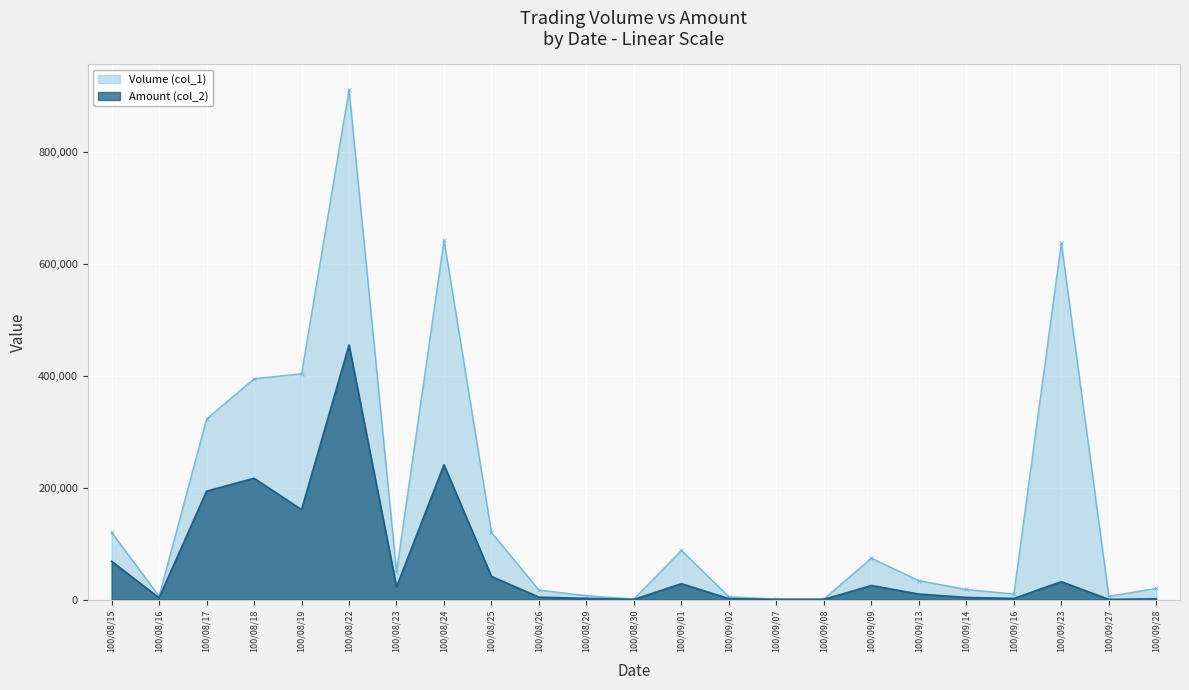

How many data points in Amount (col_2) are less than 9870?

11